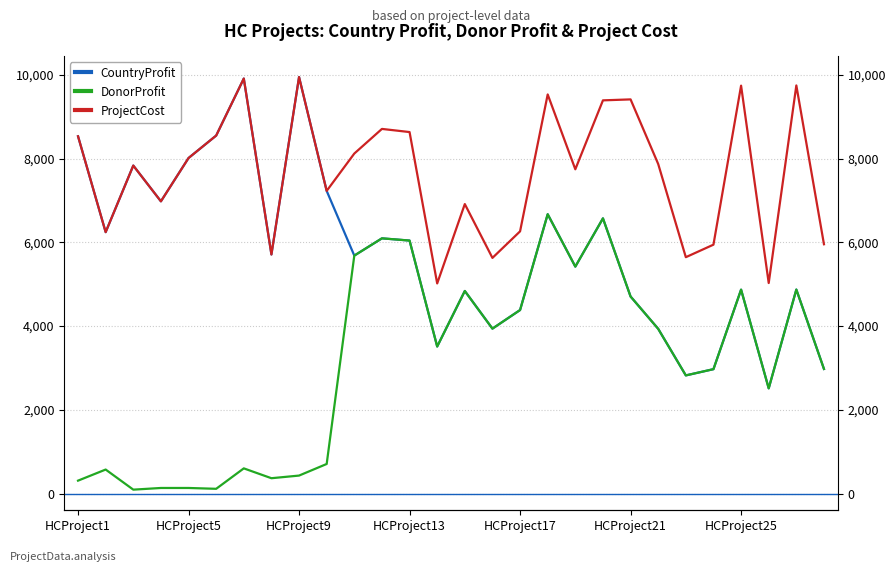

Rank the series by their maximum value, from highest to lowest.

CountryProfit, ProjectCost, DonorProfit